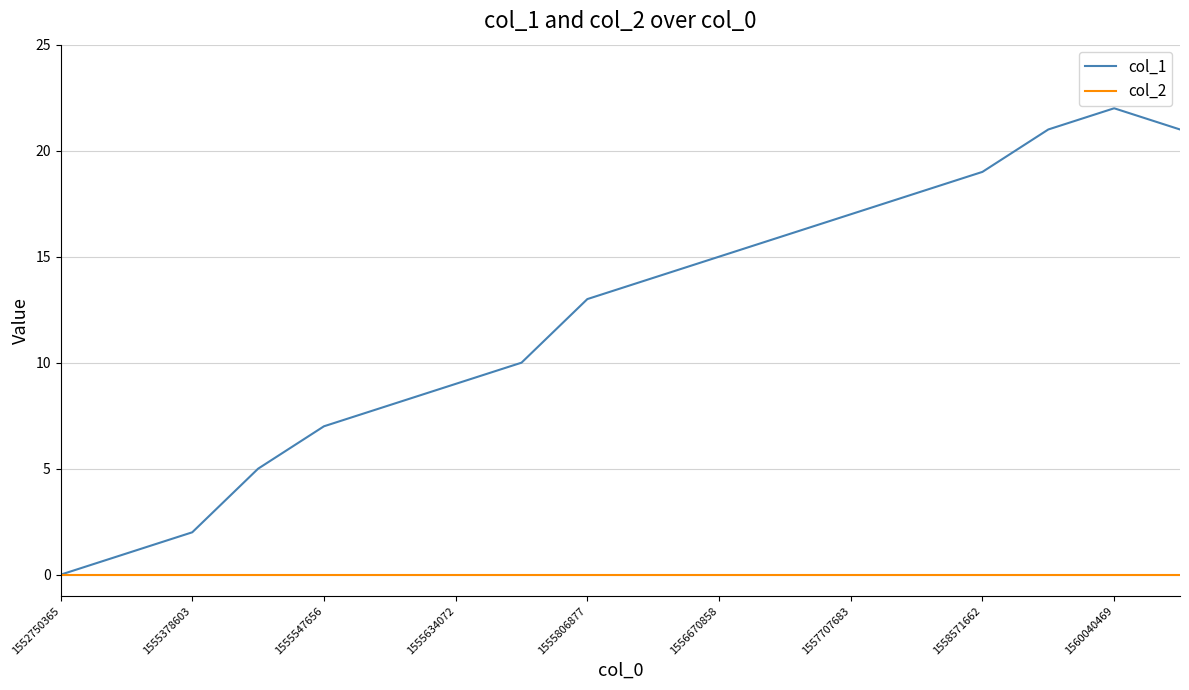

How many lines are shown in the chart?

2